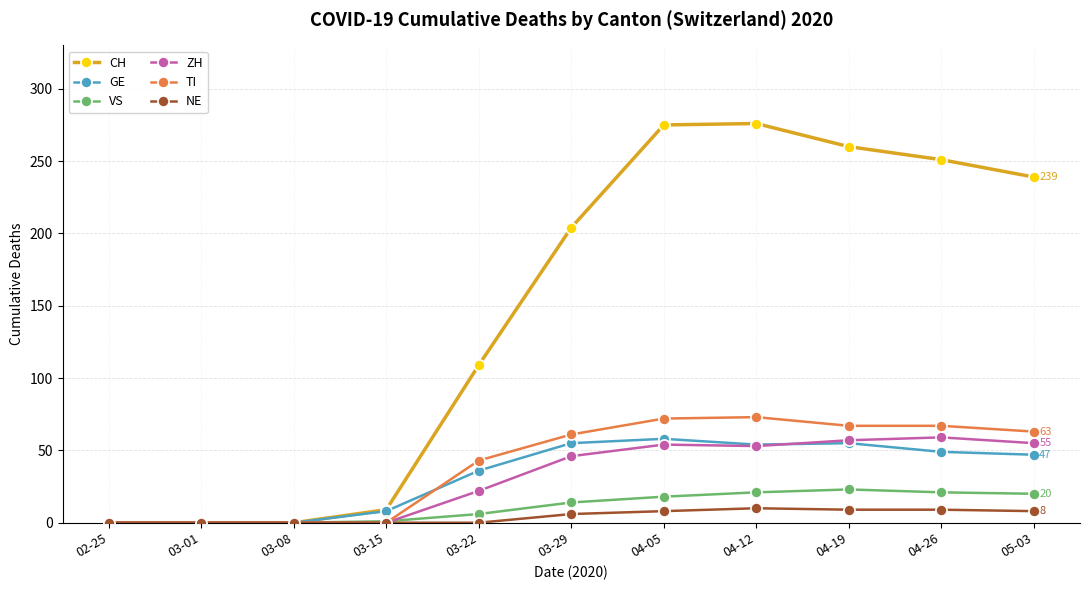

Does the chart have visible grid lines?

Yes